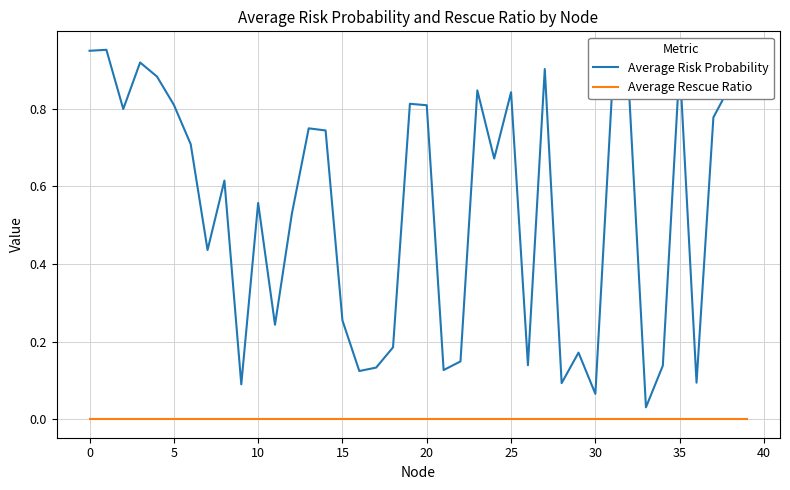

True or false: Average Rescue Ratio and Average Risk Probability intersect in this chart.

False